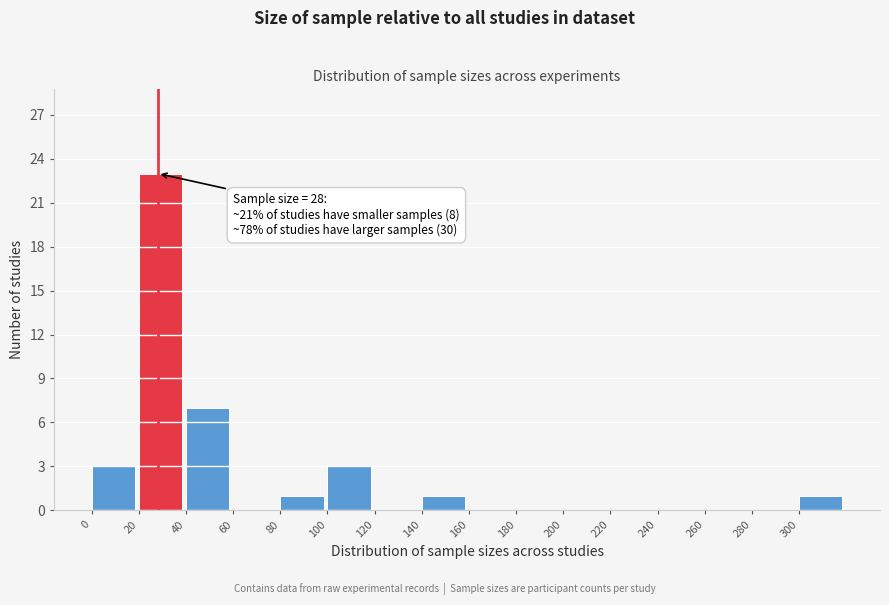

Over which range of the x-axis is the bar tallest?

20 to 40